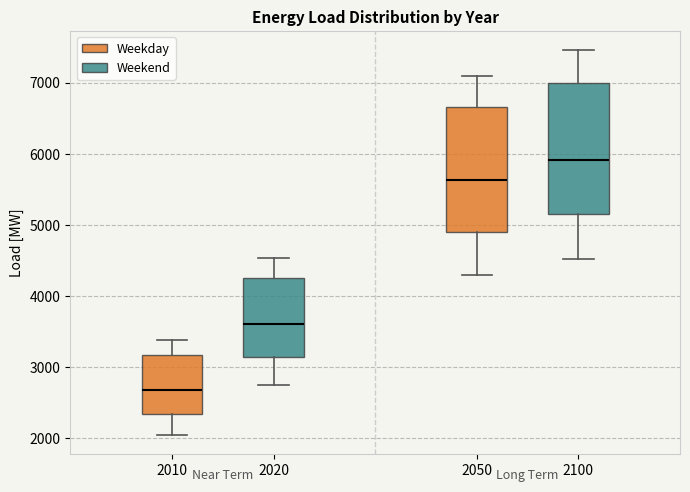

Where is the upper edge of the box at x = 2020 on the y-axis? The values are not printed on the chart, so give them approximately, as read against the axis.

4300